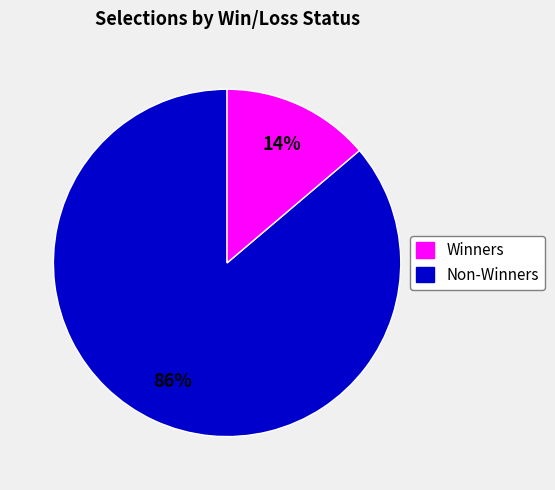

To the nearest percent, what is the difference between the largest and smallest slice percentages?

72%